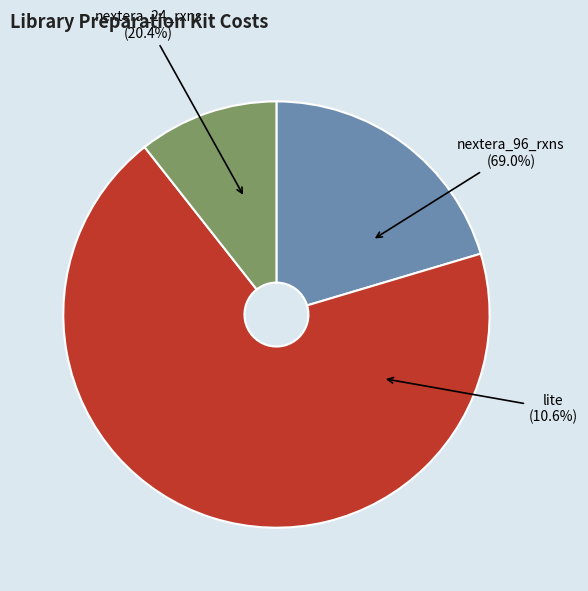

Does any single category account for the majority?

Yes